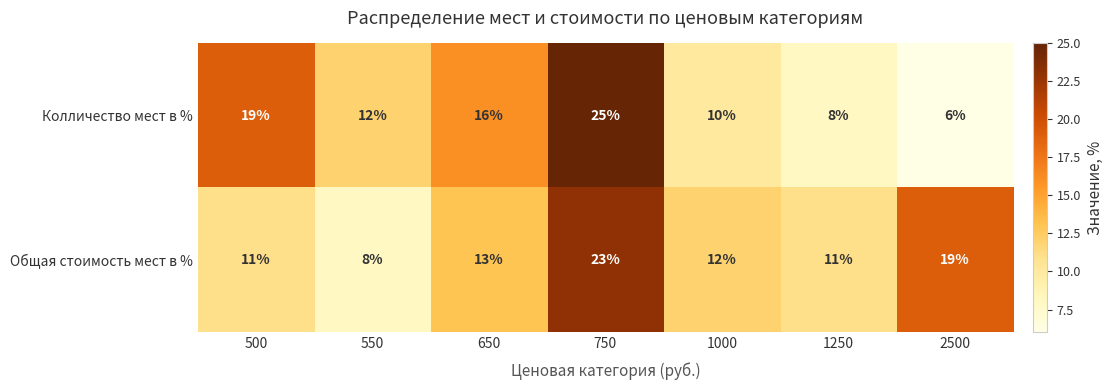

Reading left to right, transcribe all the data shown in this chart.

Колличество мест в %: 19	12	16	25	10	8	6
Общая стоимость мест в %: 11	8	13	23	12	11	19